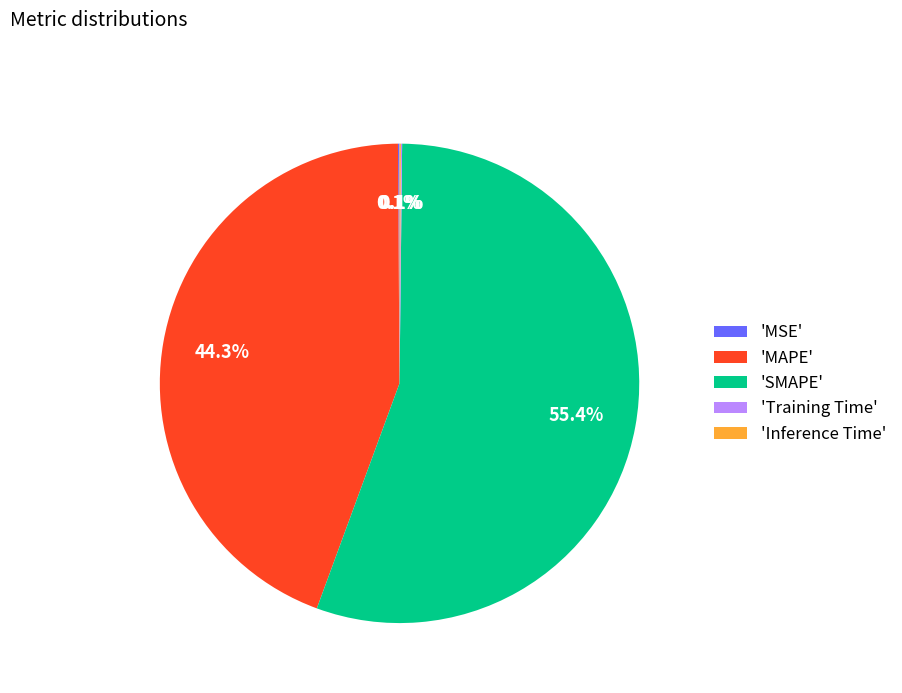

What is the majority slice?

'SMAPE'